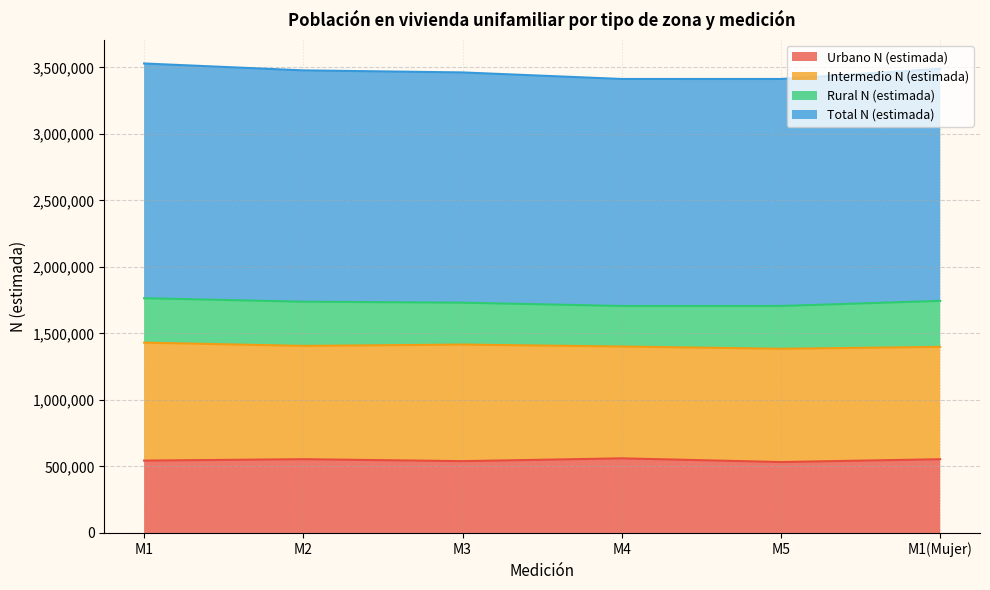

Is the value of Urbano N (estimada) at M2 greater than the value of Total N (estimada) at M1?

No